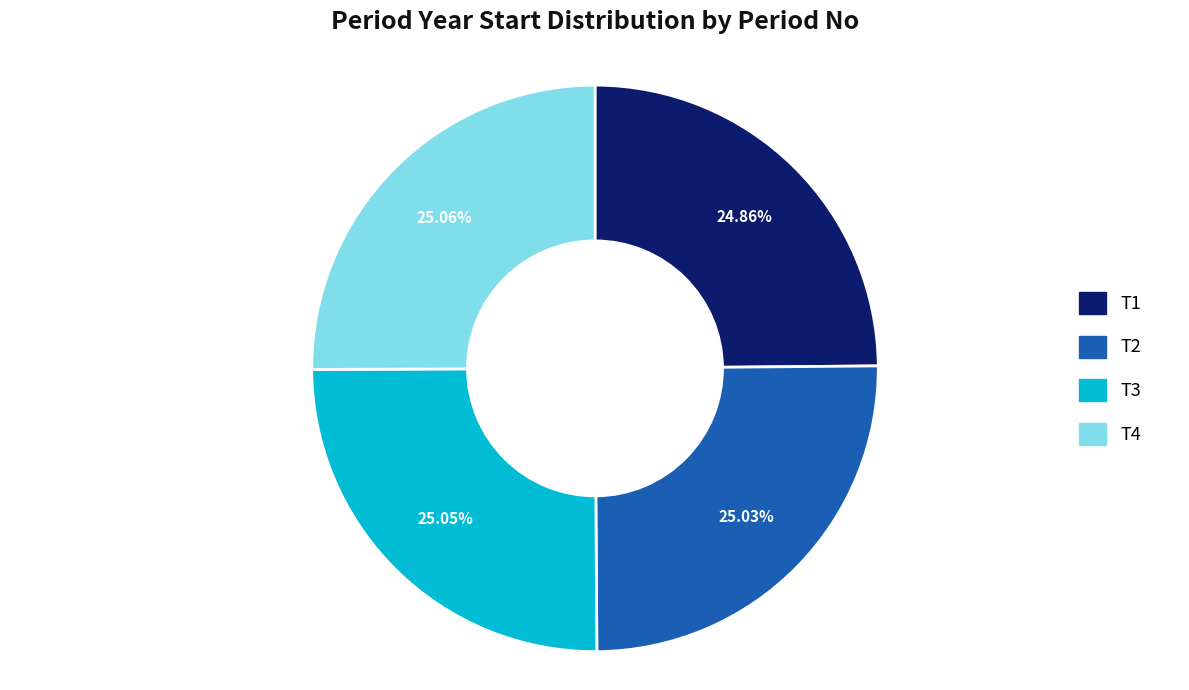

What is the ratio of the value at T2 to the value at T1?

1.0